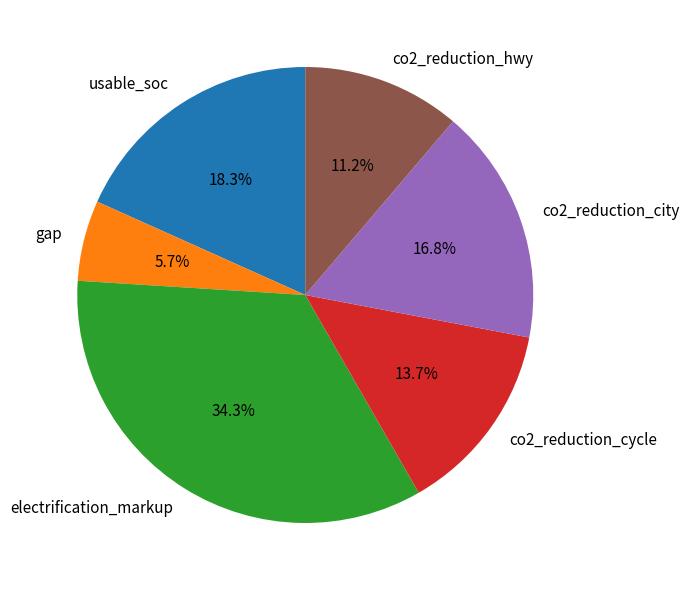

The gap slice represents 6% of the pie. True or false?

True